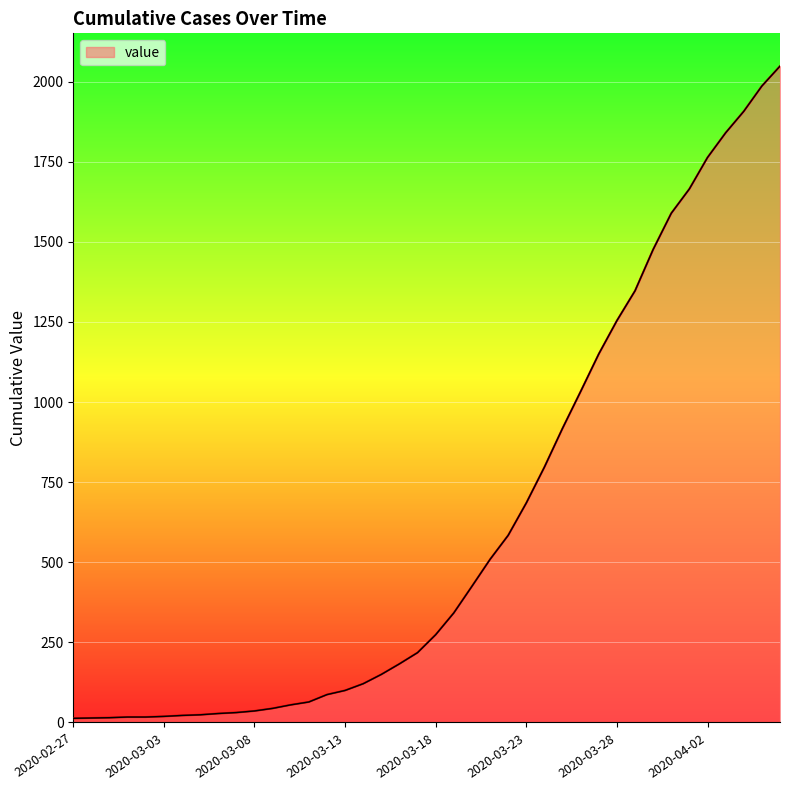

What is the greatest value displayed?

2048